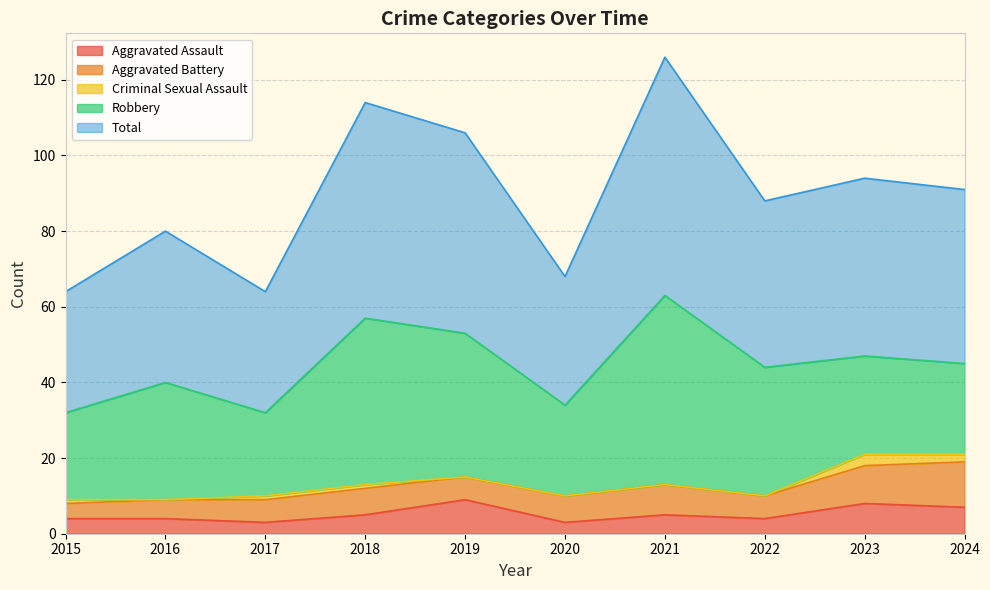

Rank the series at 2015 from lowest to highest value.

Criminal Sexual Assault, Aggravated Assault, Aggravated Battery, Robbery, Total